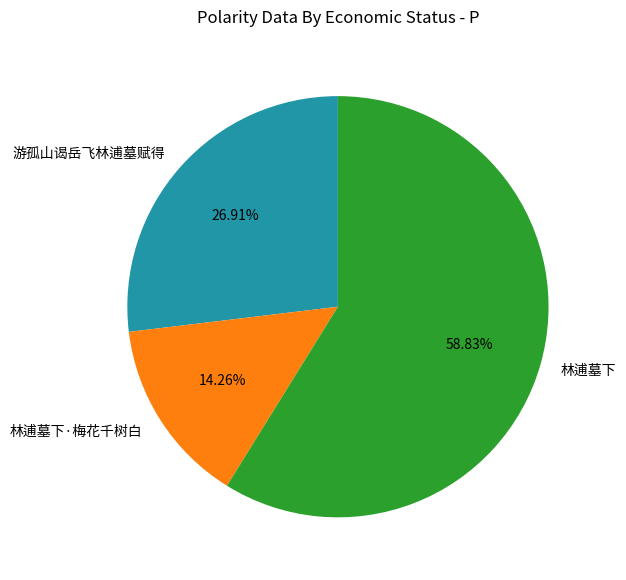

To the nearest percent, what portion does 游孤山谒岳飞林逋墓赋得 represent?

27%